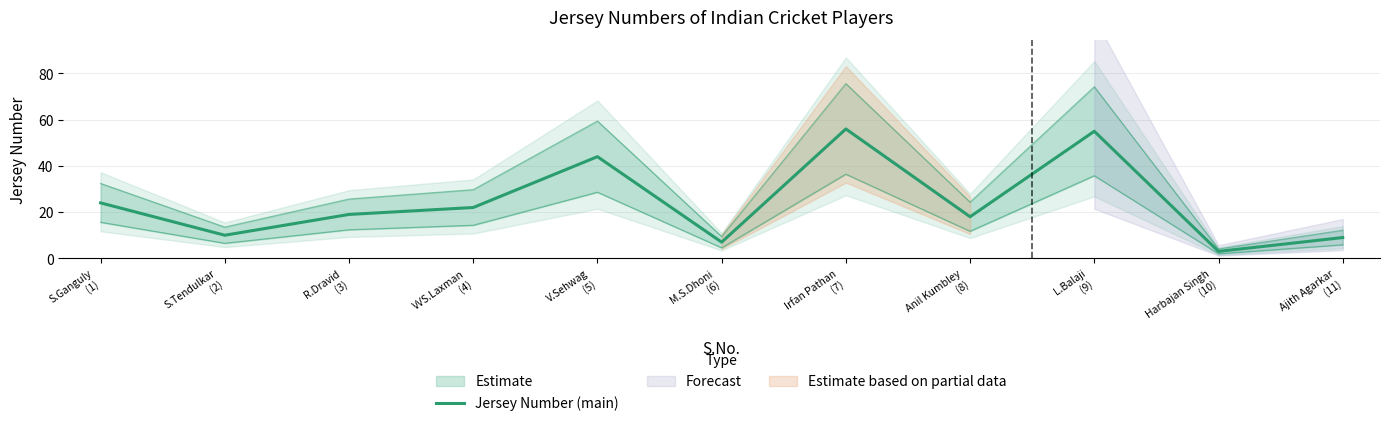

Is it true that the value at R.Dravid
(3) is 19?

True